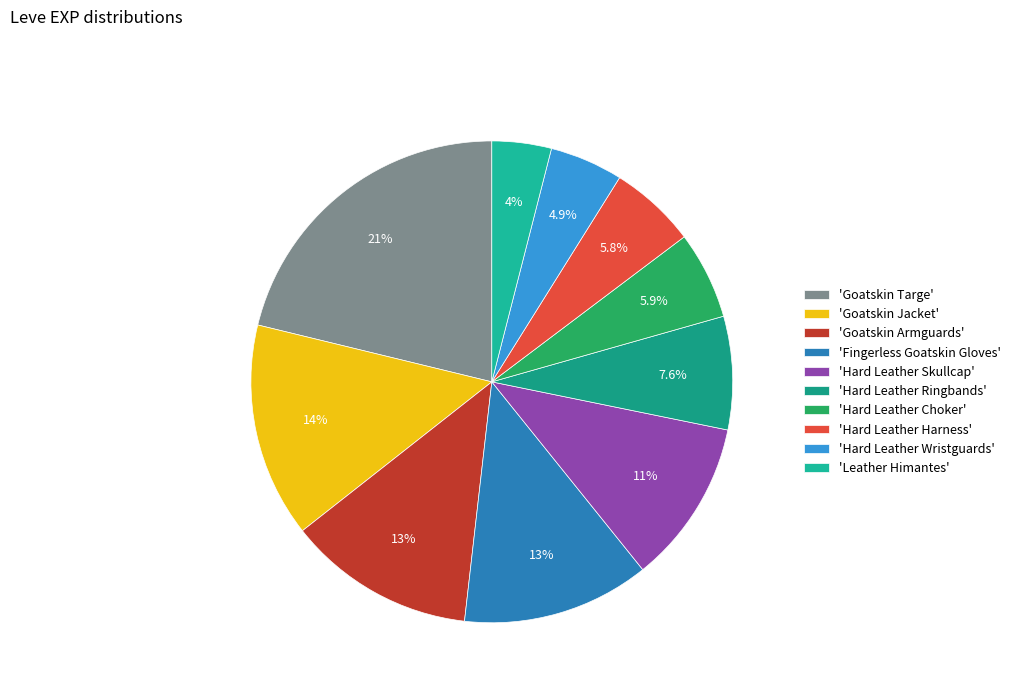

Which category has the smallest portion of the pie?

'Leather Himantes'